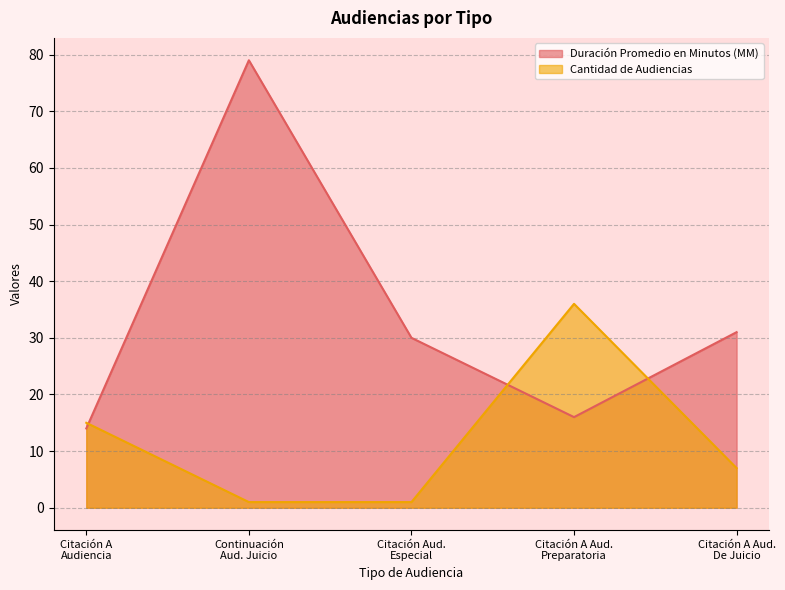

What is the highest value of the Cantidad de Audiencias series?

36